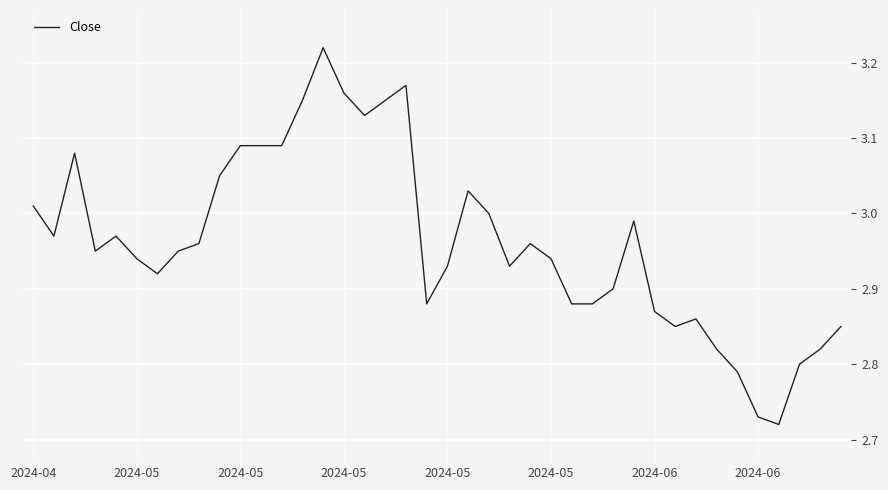

Does the chart have visible grid lines?

Yes